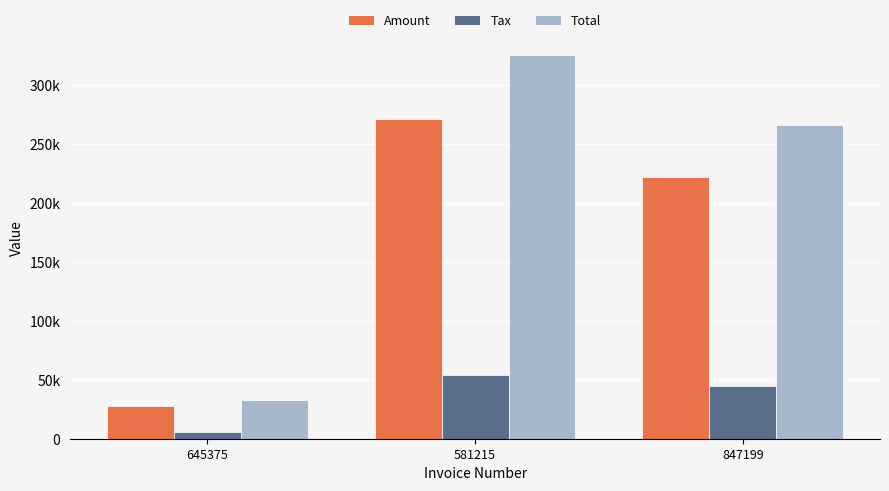

What is the label of the 2nd bar from the left?

581215